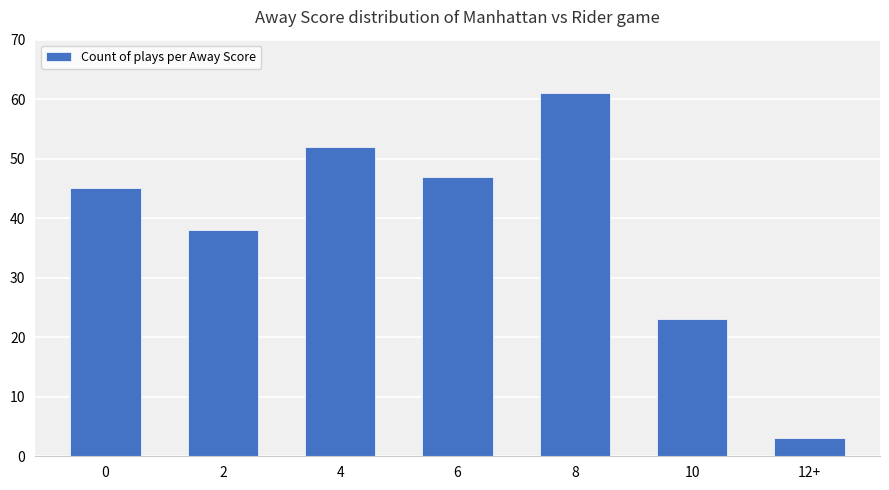

Is it true that the value at 0 is 45?

True